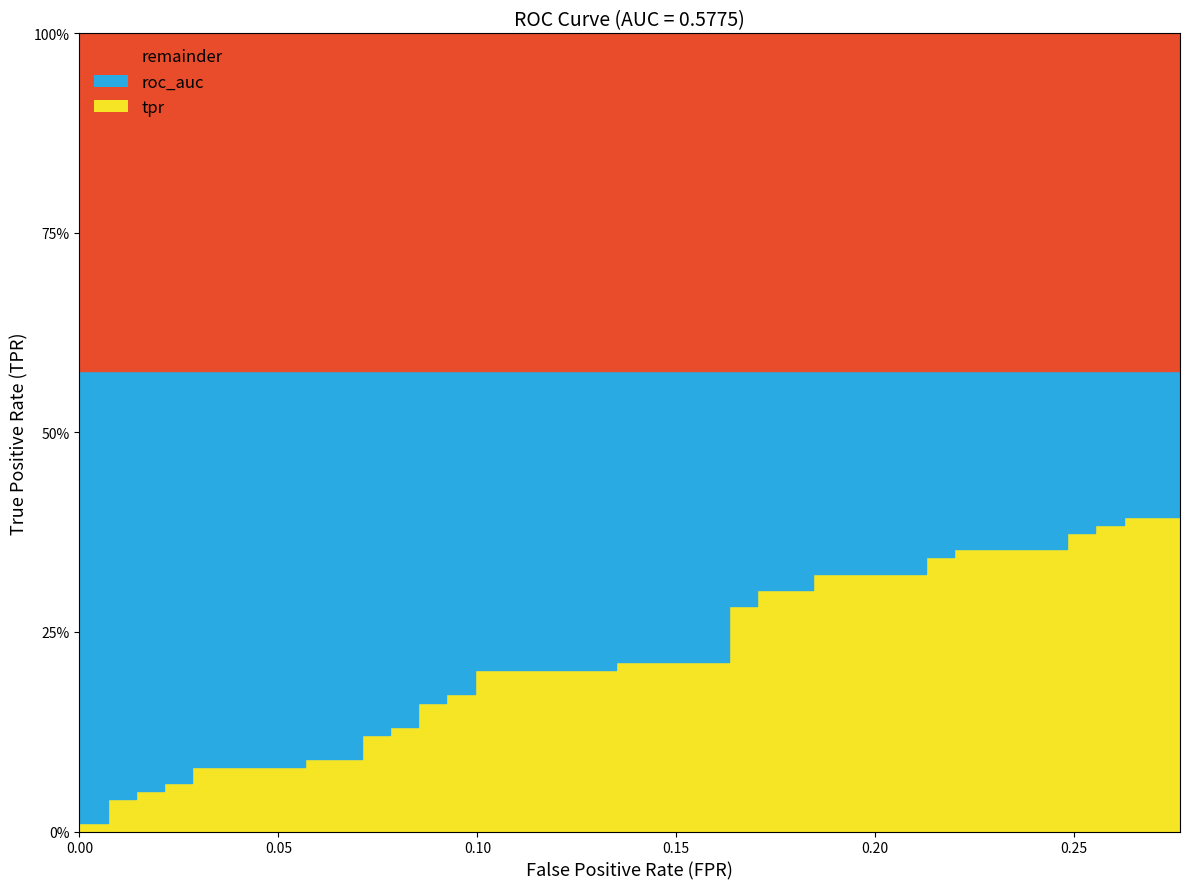

True or false: tpr and roc_auc intersect in this chart.

False